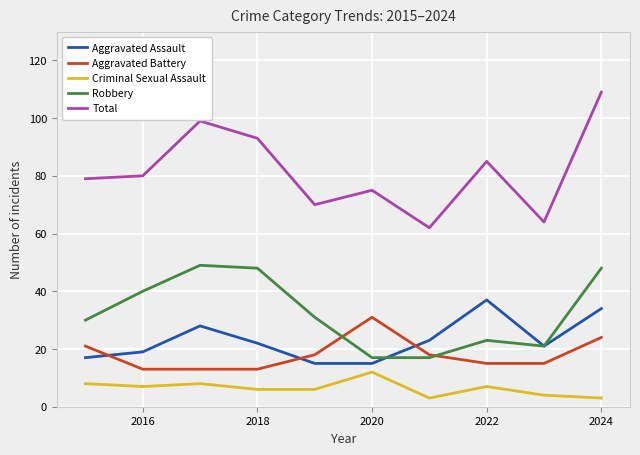

What is the smallest value displayed?

3